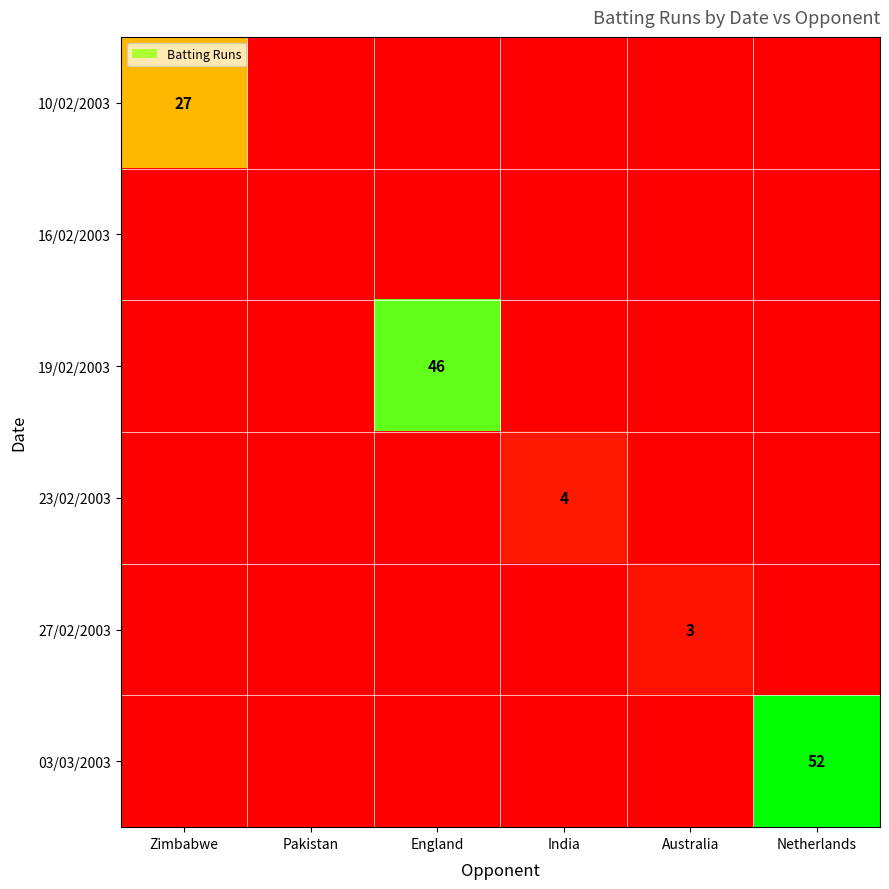

The 27/02/2003 series shows 3 at Australia. True or false?

True